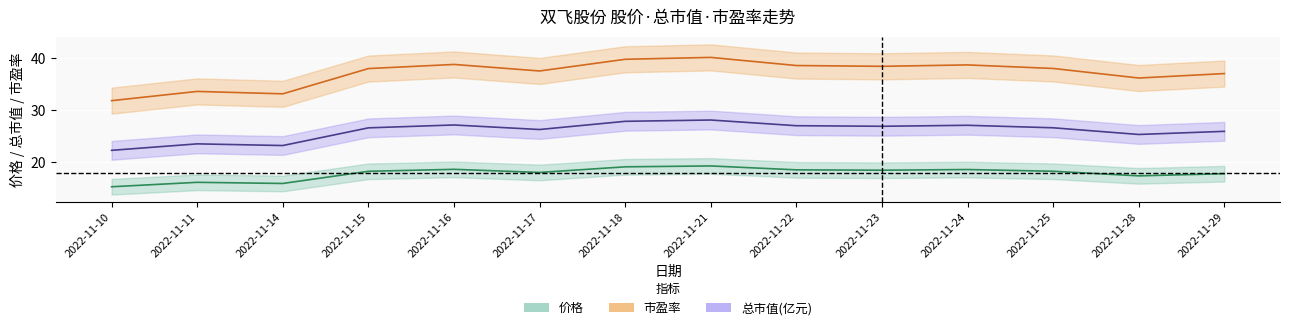

What is the value of the 总市值(亿元) point at the 13th from the left?

25.4